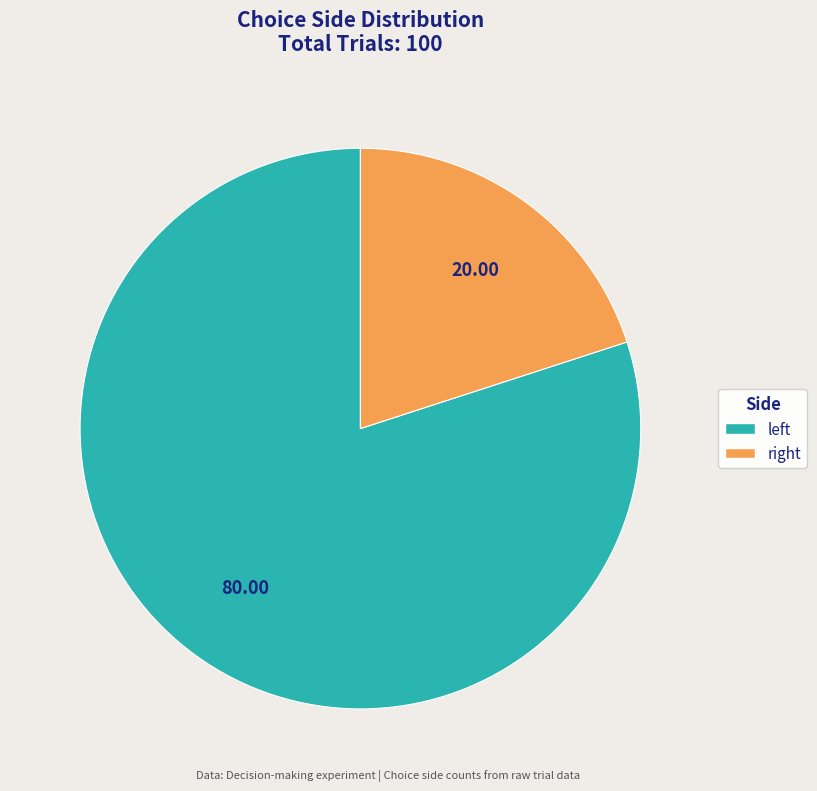

Rank the categories by value from highest to lowest.

left, right